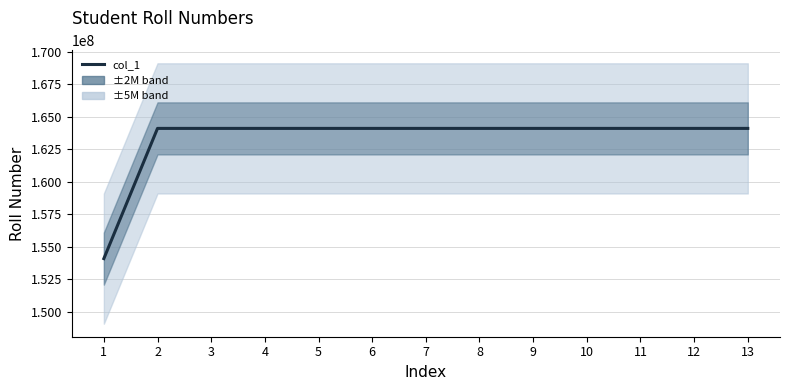

At which label is the value closest to 159104093?

2